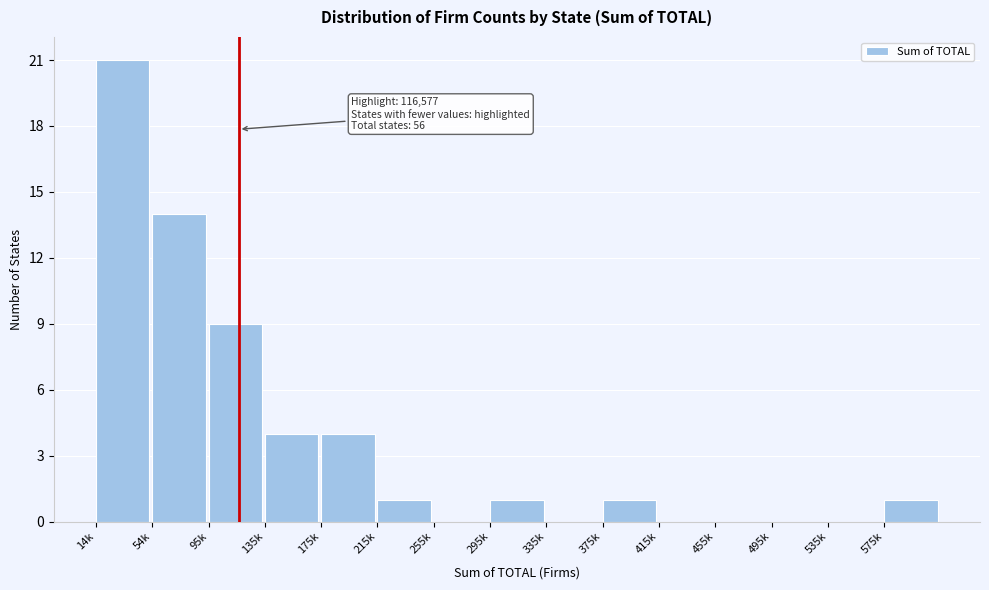

Reading left to right, transcribe all the data shown in this chart.

14k=21	54k=14	95k=9	135k=4	175k=4	215k=1	255k=0	295k=1	335k=0	375k=1	415k=0	455k=0	495k=0	535k=0	575k=1